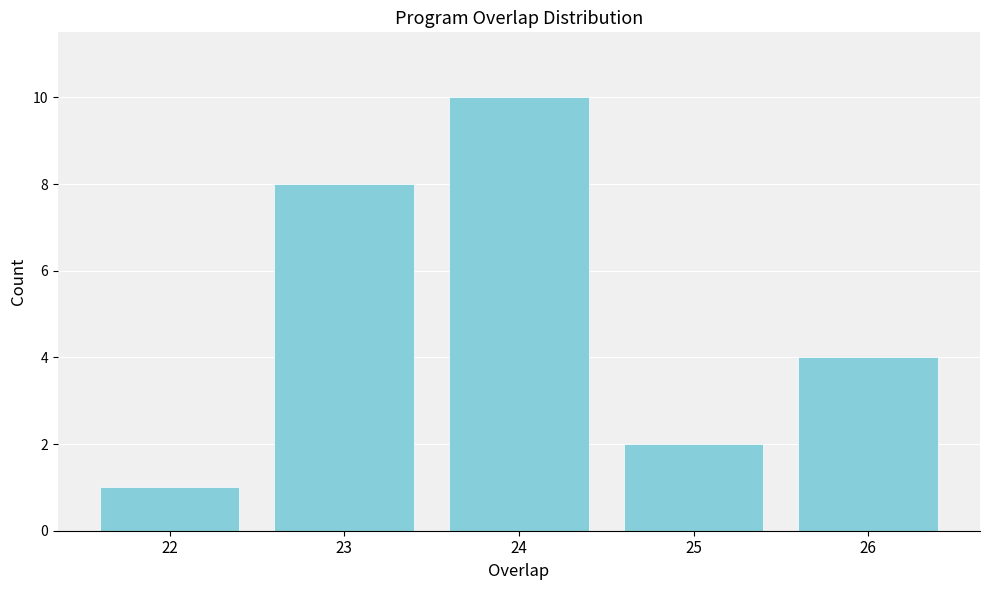

Reading left to right, transcribe all the data shown in this chart.

1	8	10	2	4